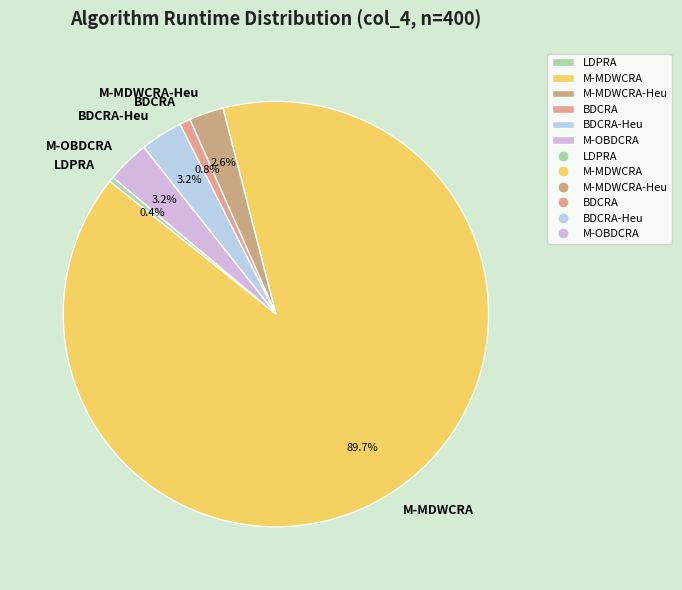

Which category accounts for the majority?

M-MDWCRA